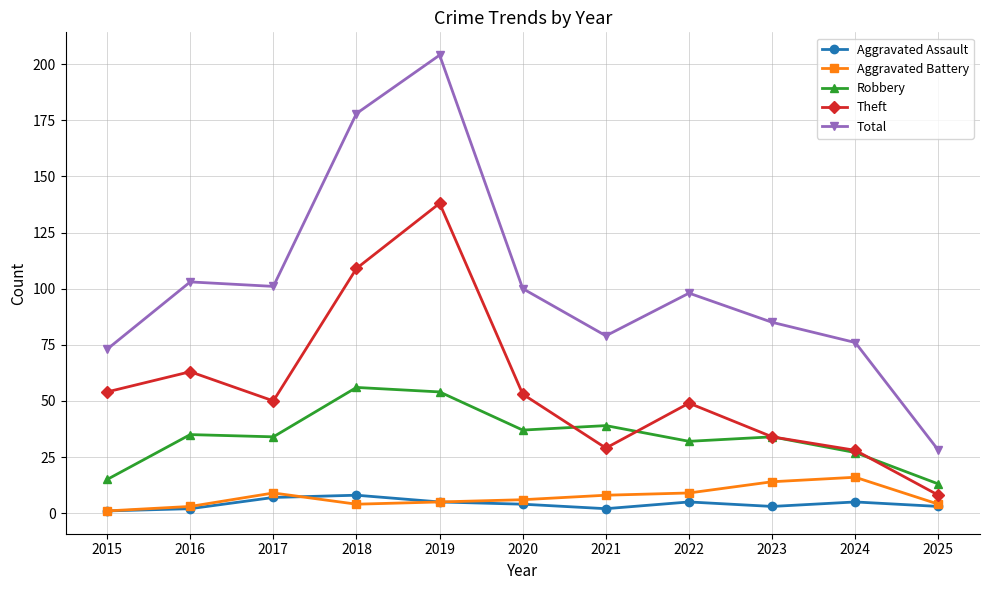

At which category does Theft reach its first local peak?

2016